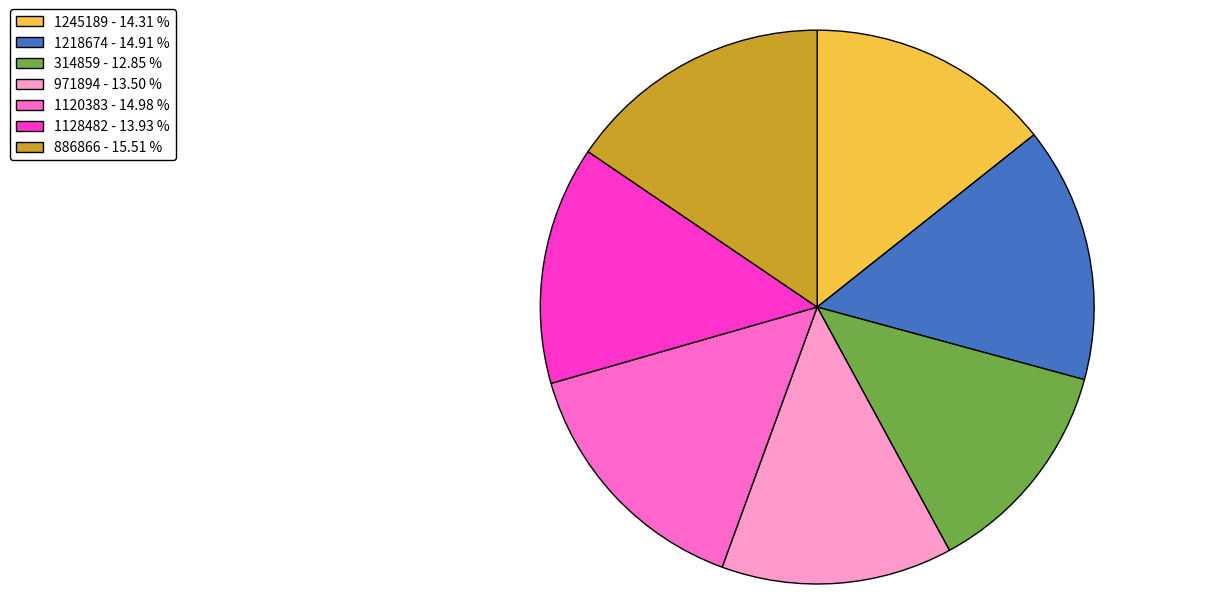

Is there any slice that represents more than half of the pie?

No